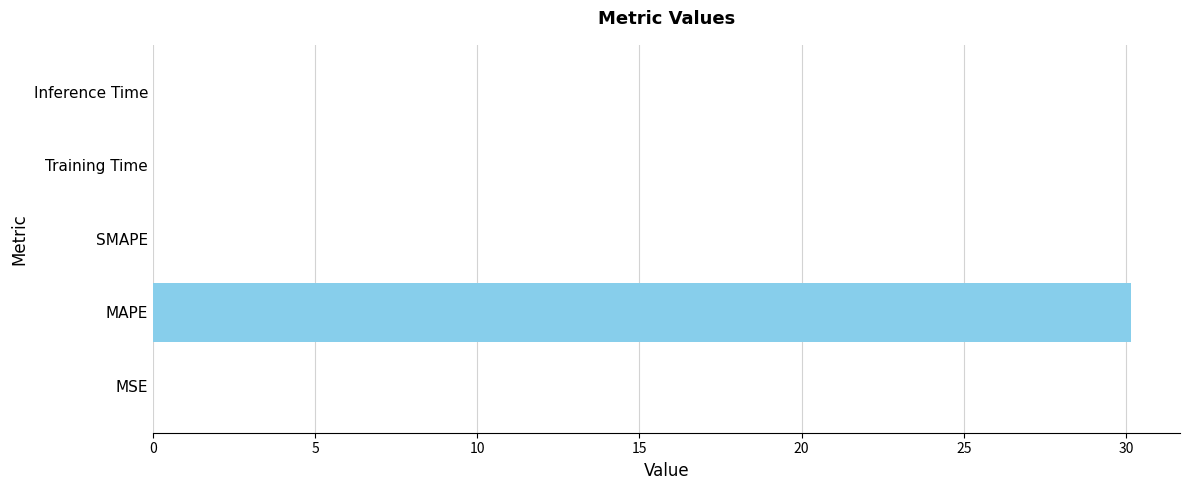

The chart shows a value of 0.0 at SMAPE. True or false?

True